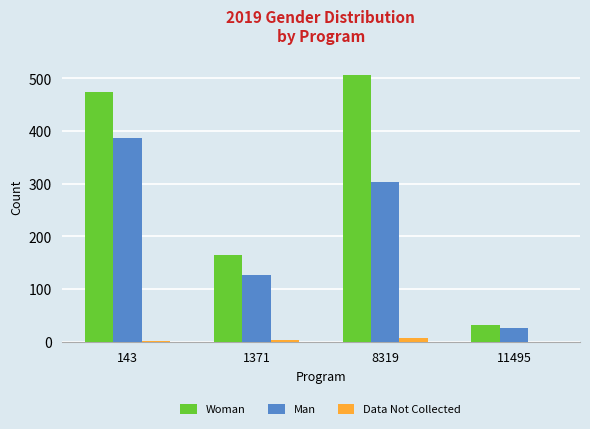

Which series has the largest range (max minus min)?

Woman